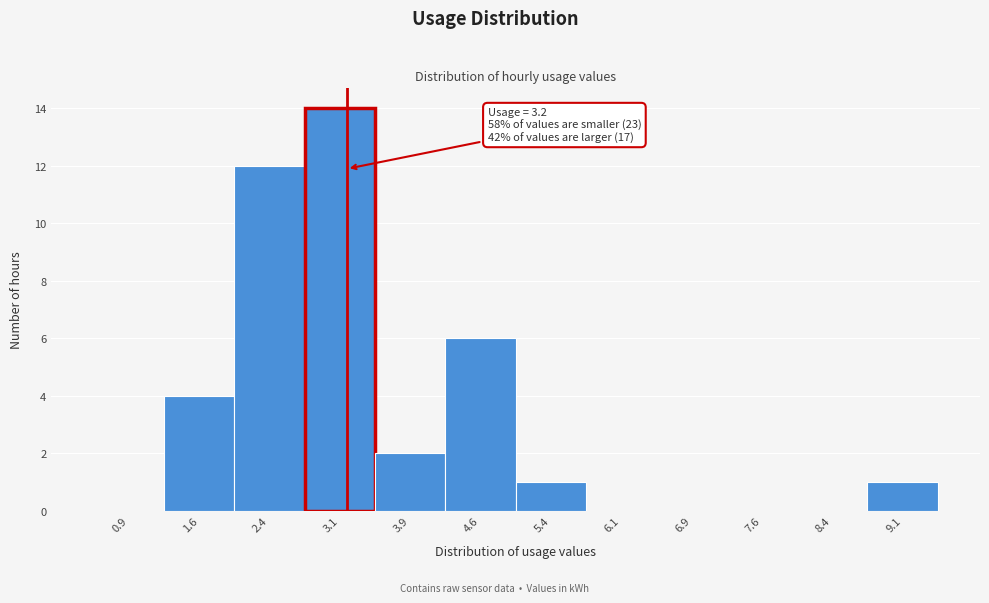

Over which range of the x-axis is the bar tallest?

2.75 to 3.50